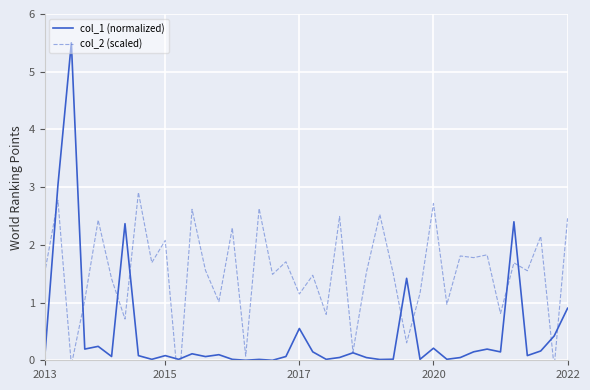

How many lines are shown in the chart?

2